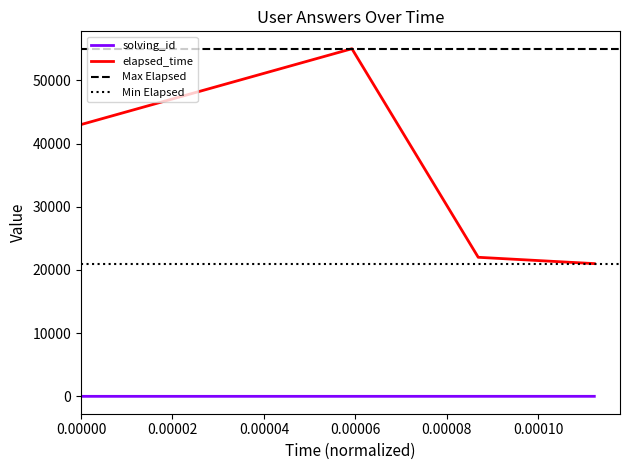

True or false: solving_id and elapsed_time intersect in this chart.

False